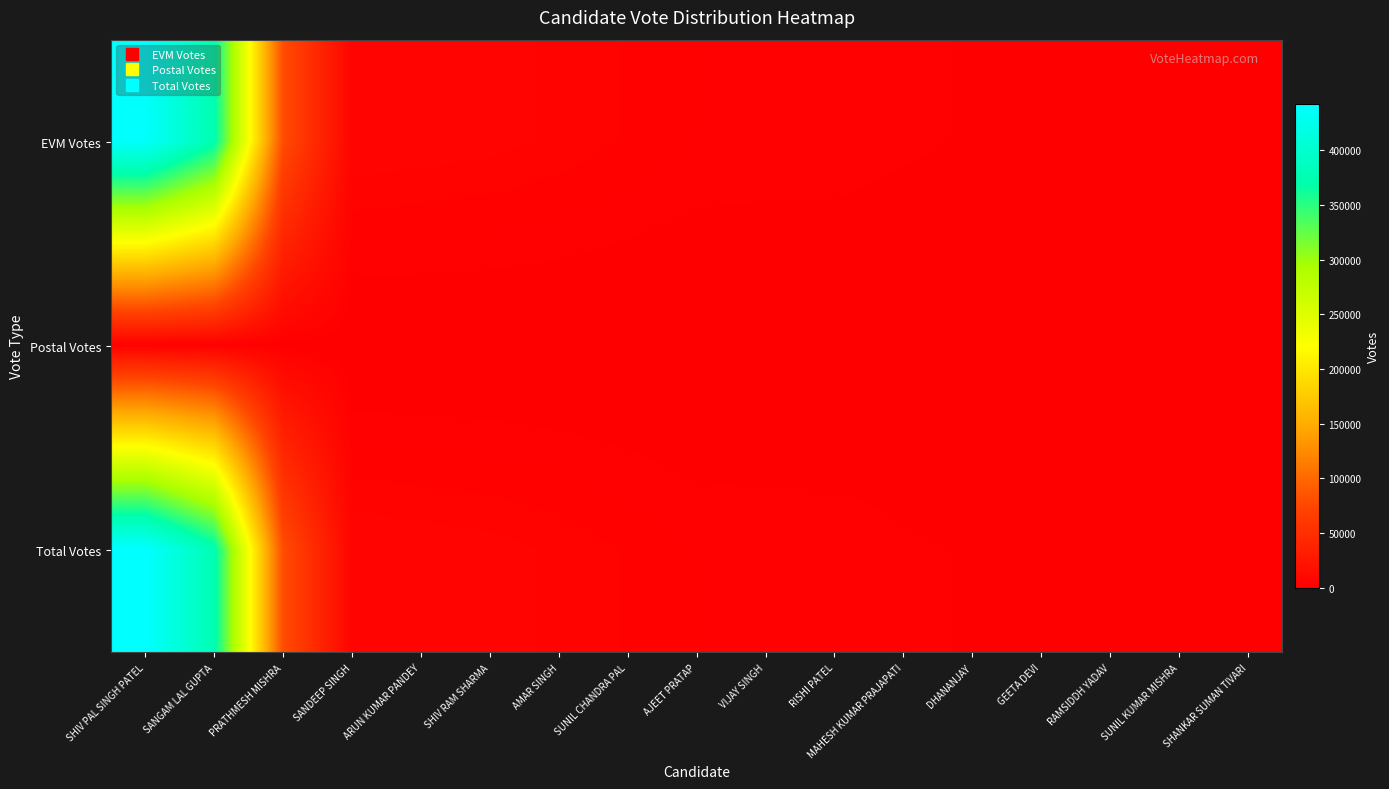

Which series has the widest spread of values?

Total Votes